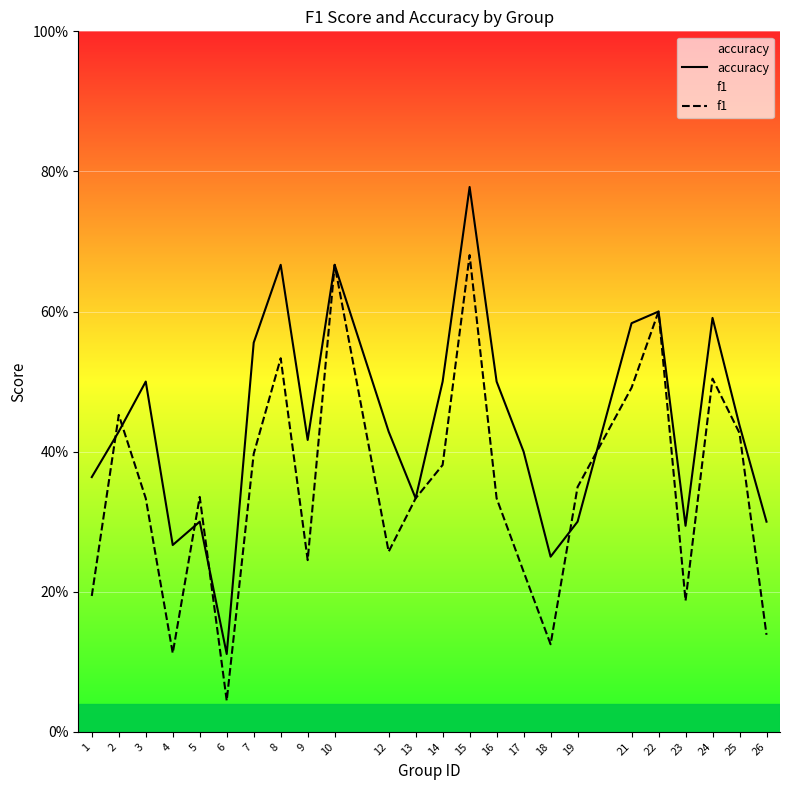

Between which two adjacent categories do f1 and accuracy first intersect?

1 and 2